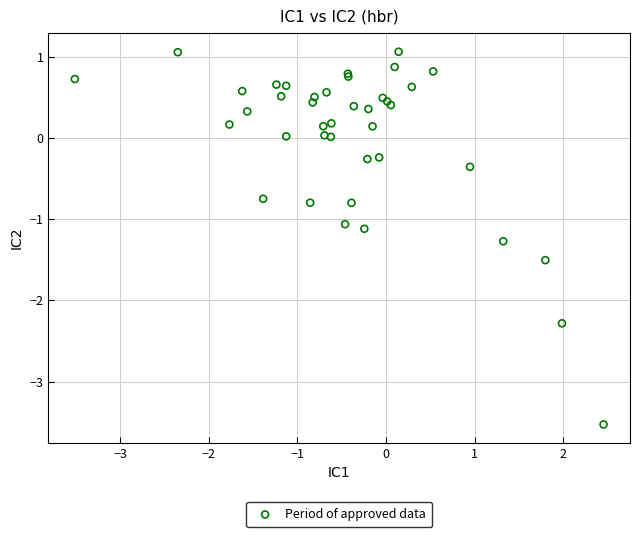

What Y value in the scatter plot is closest to -1?

-1.1